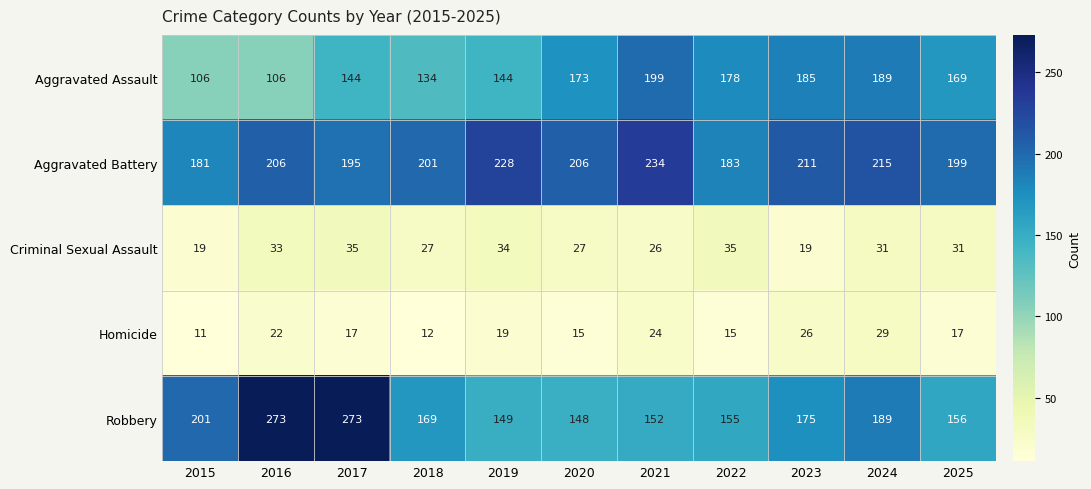

True or false: Homicide has a value of 22 at 2016.

True